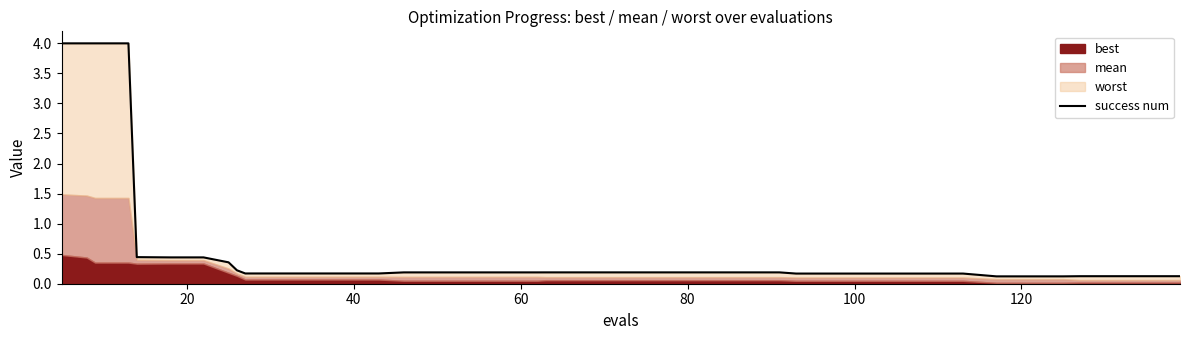

True or false: the data shows 1.2 at 20.

False